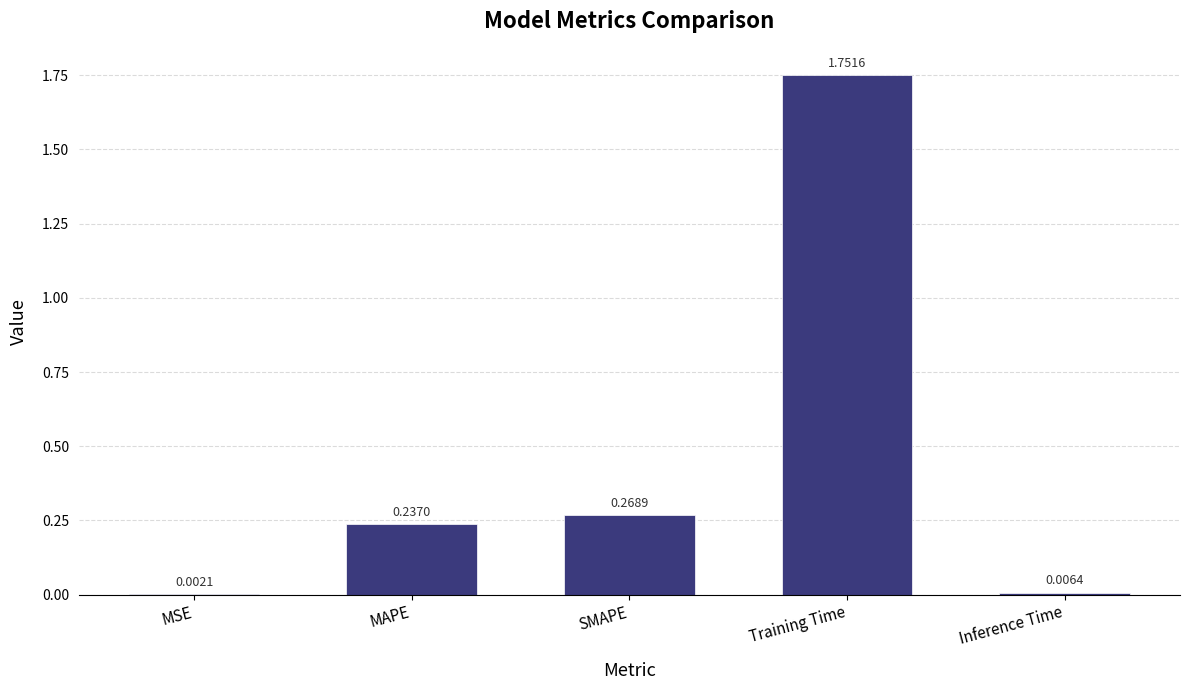

Which has a higher value, Inference Time or MSE?

Inference Time